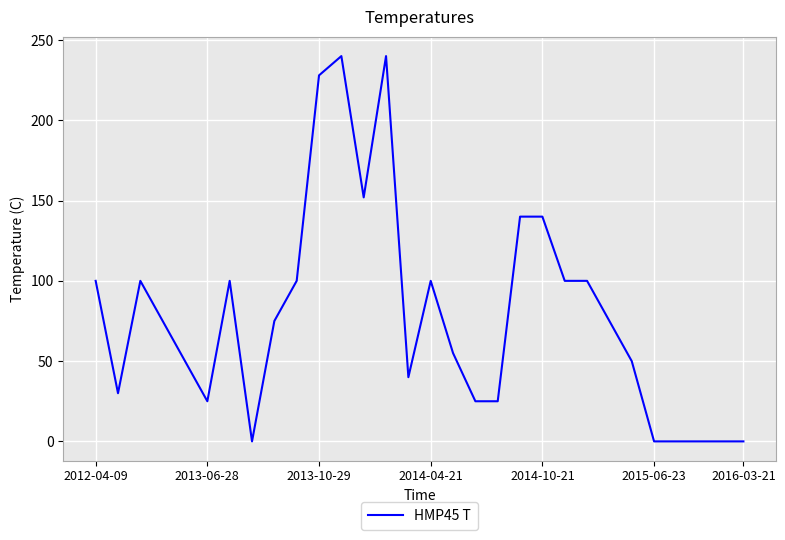

Is this an area chart (filled region under the line)?

No